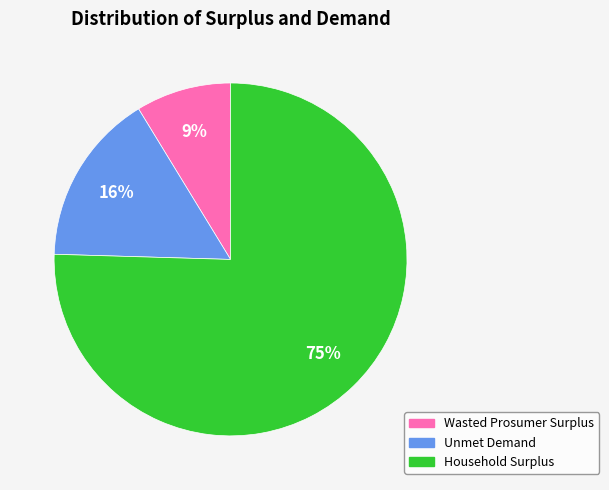

What is the ratio of the value at Wasted Prosumer Surplus to the value at Unmet Demand?

0.6